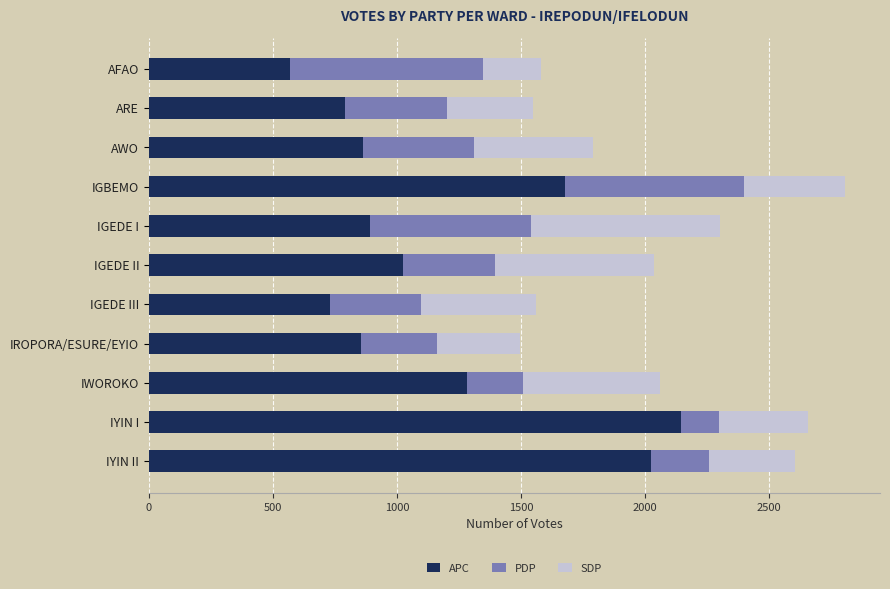

At which label is APC closest to 1358?

IWOROKO